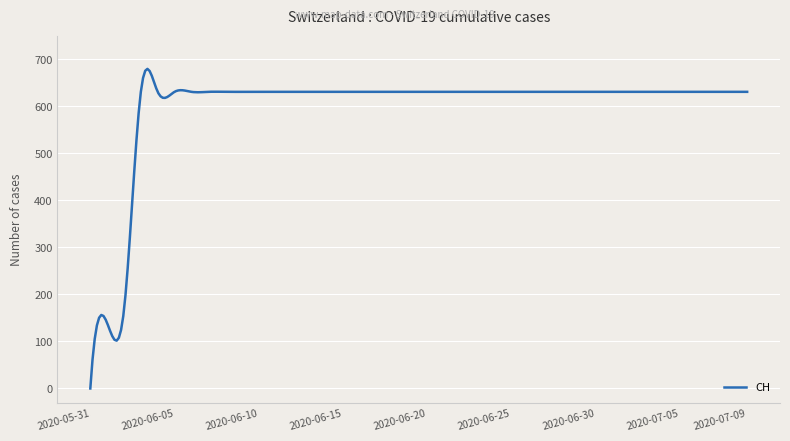

What is the maximum value shown in the chart?

679.8